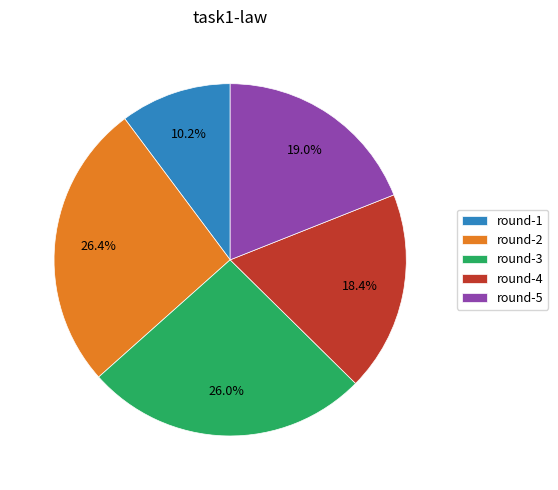

To the nearest percent, what is the average slice percentage?

20%